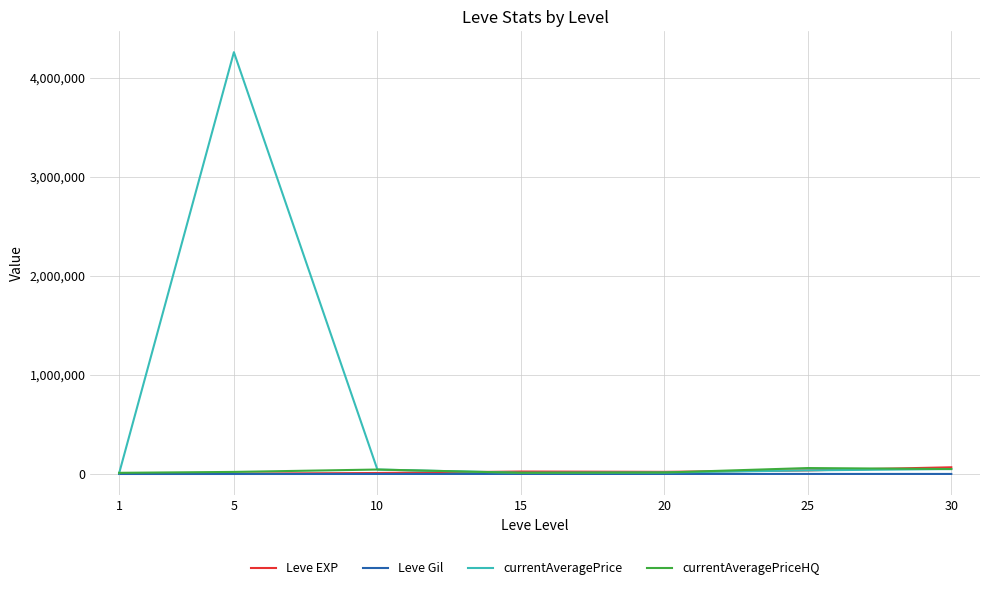

What is the greatest value displayed?

4256695.0